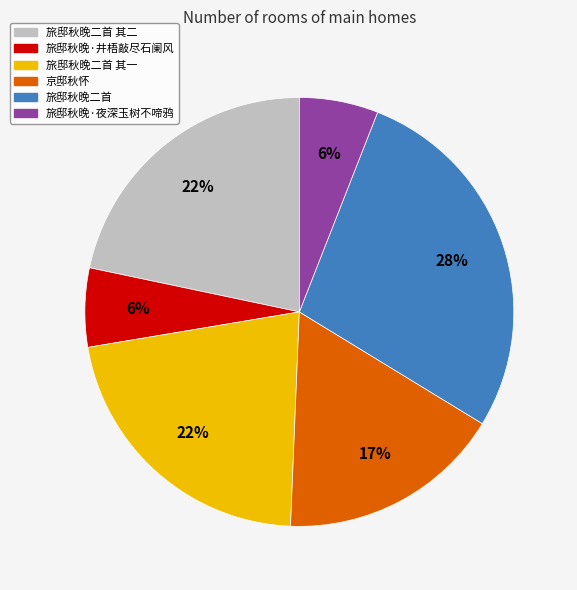

How many slices are in this pie chart?

6